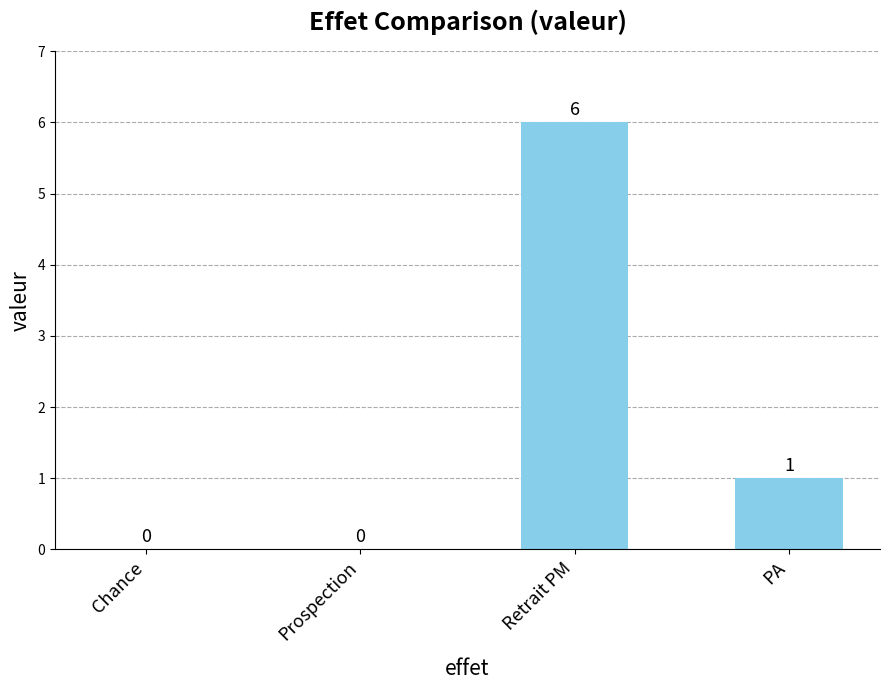

What is the sum of the values at Prospection and Retrait PM?

6